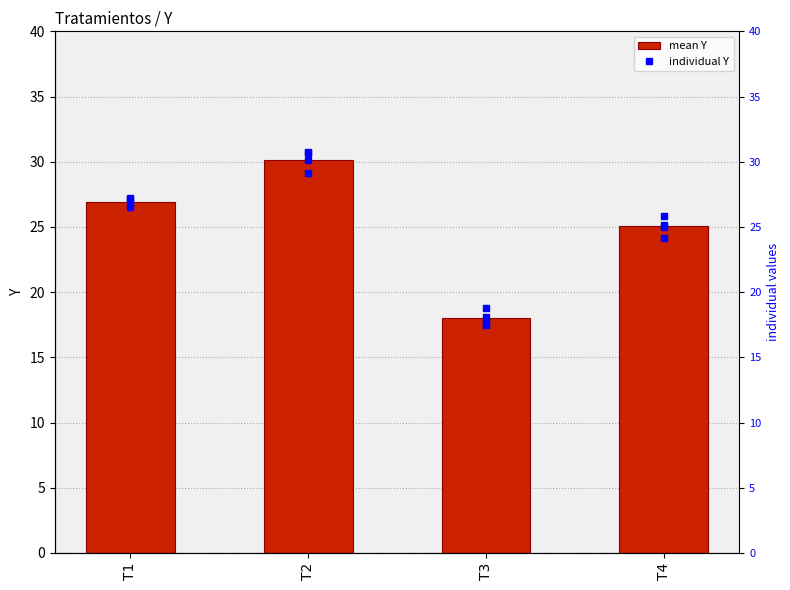

The value at T3 is 18.0. True or false?

True